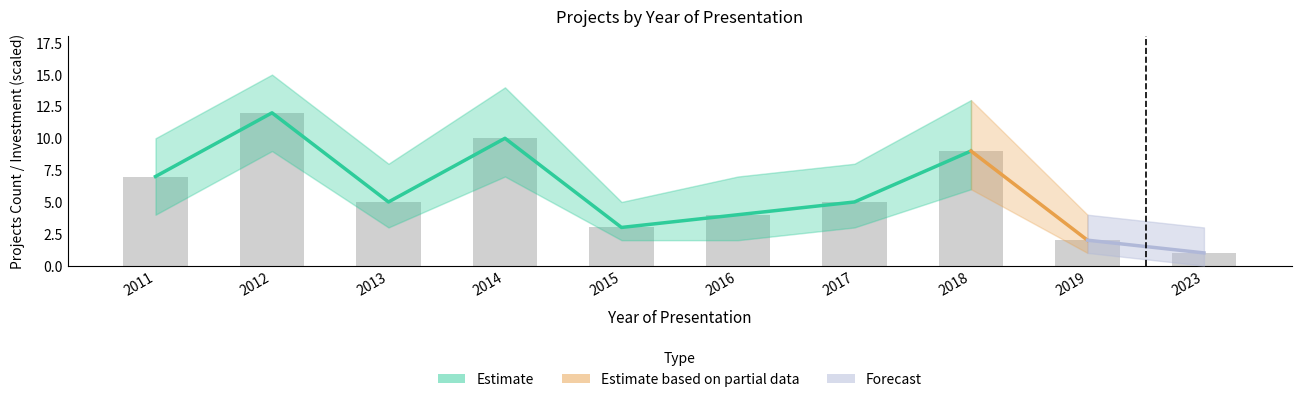

Reading left to right, what are all the values shown in this chart?

7	12	5	10	3	4	5	9	2	1